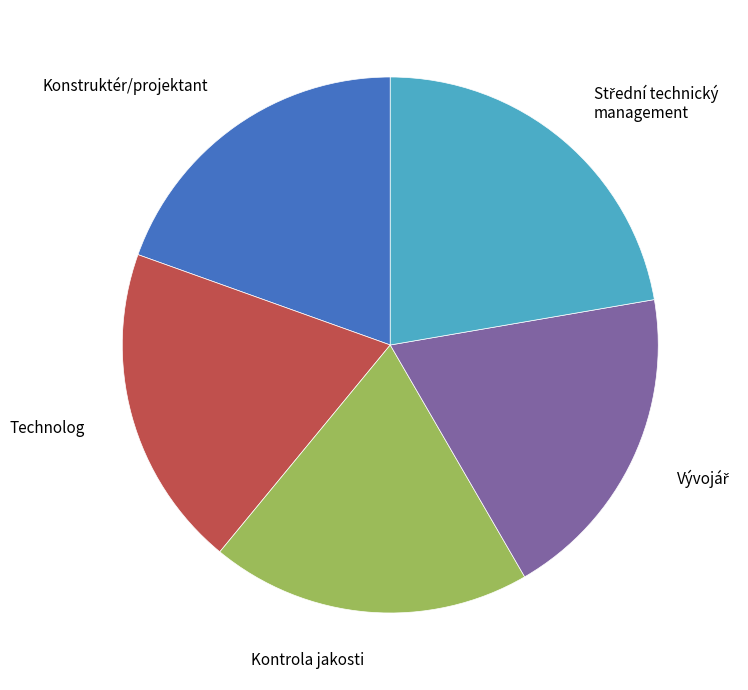

What is the ratio of the value at Konstruktér/projektant to the value at Technolog?

1.0